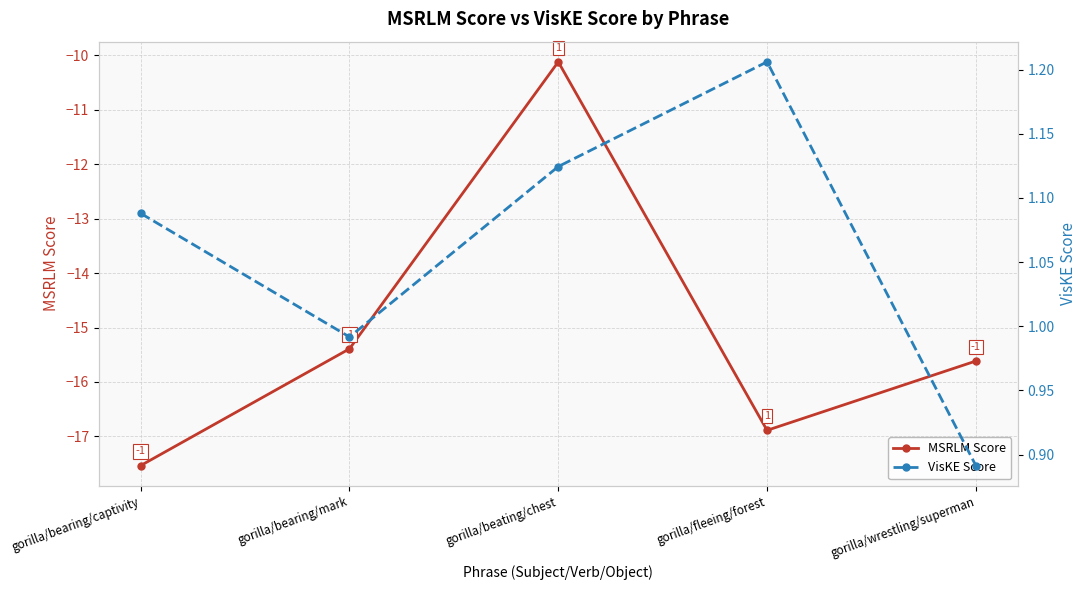

What is the greatest value displayed?

1.2